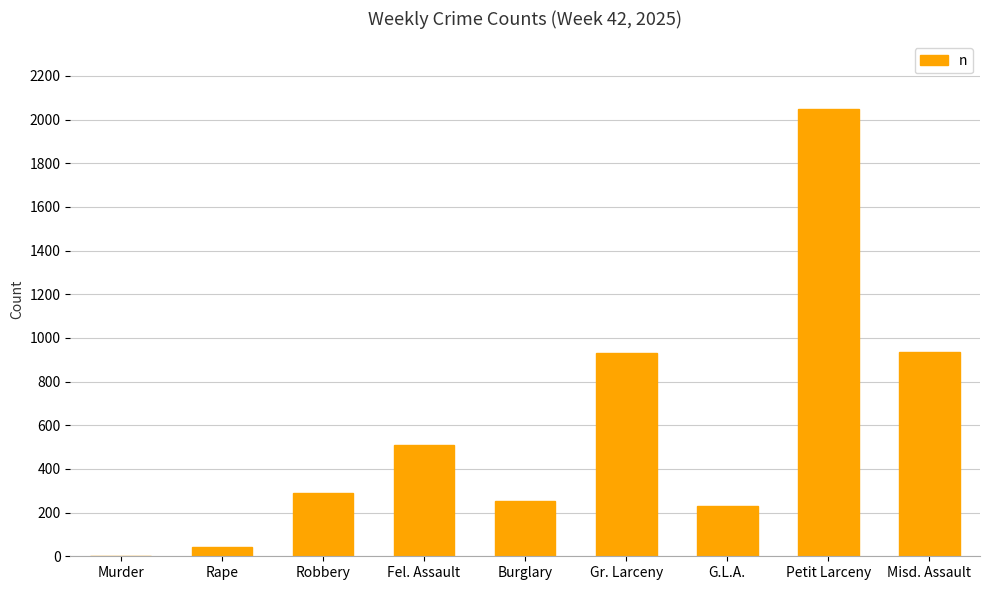

Which label corresponds to the largest value in the chart?

Petit Larceny